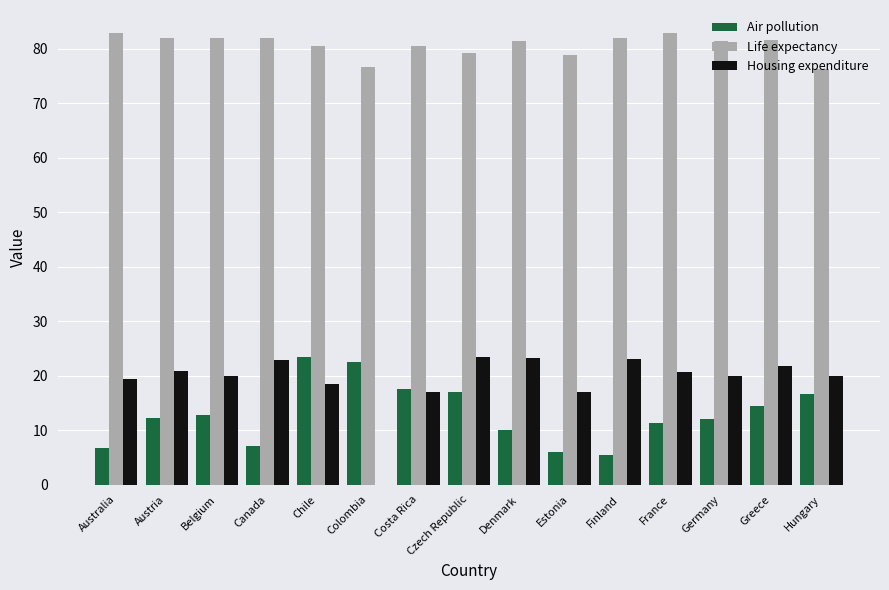

What is the total value across all series at Chile?

122.4